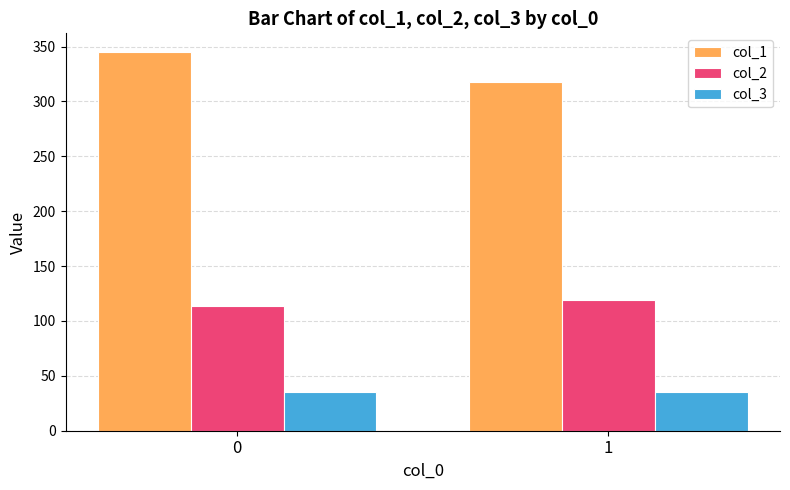

List the series in order of their overall mean, lowest first.

col_3, col_2, col_1